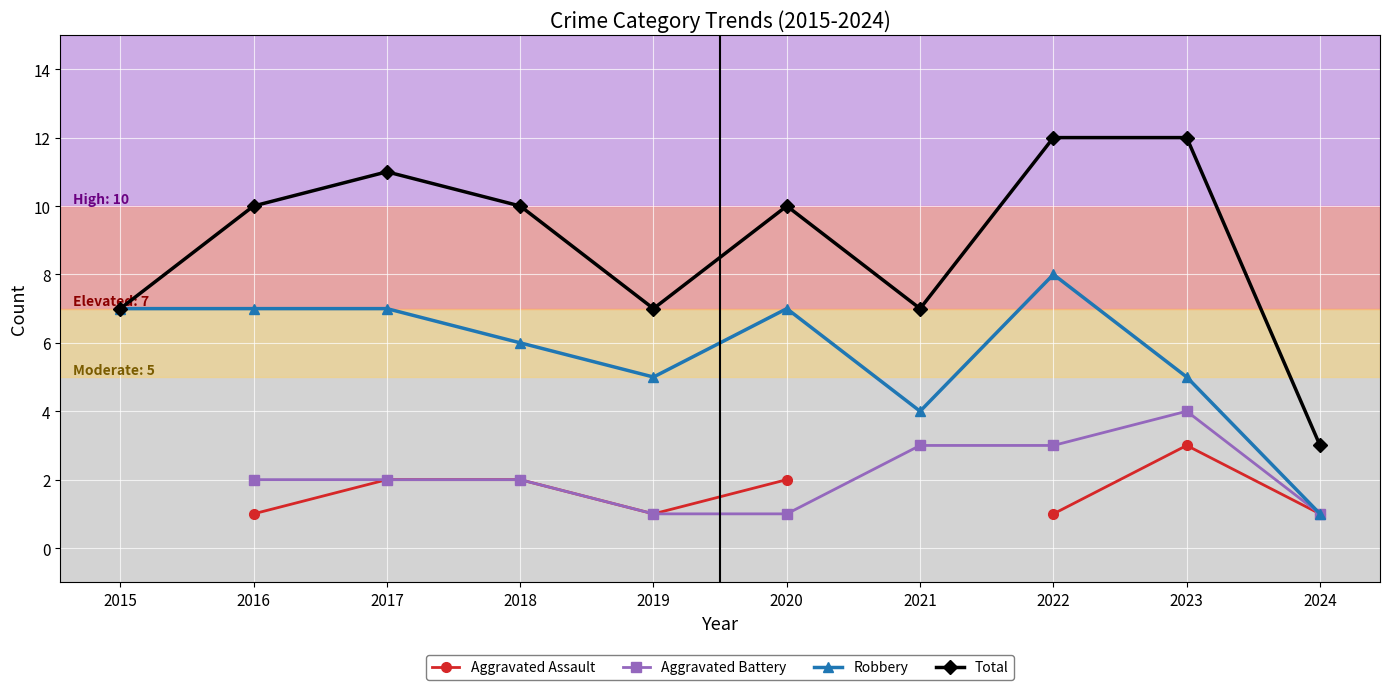

What is the greatest value displayed?

12.0